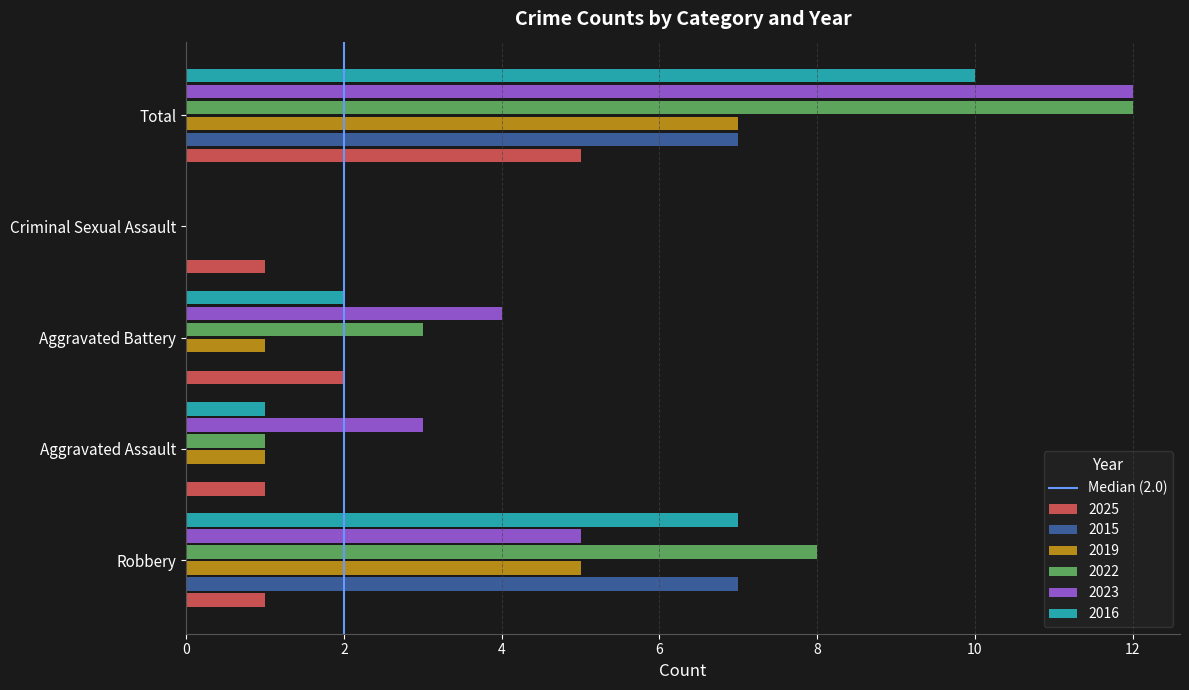

Count the number of categories in the chart.

5